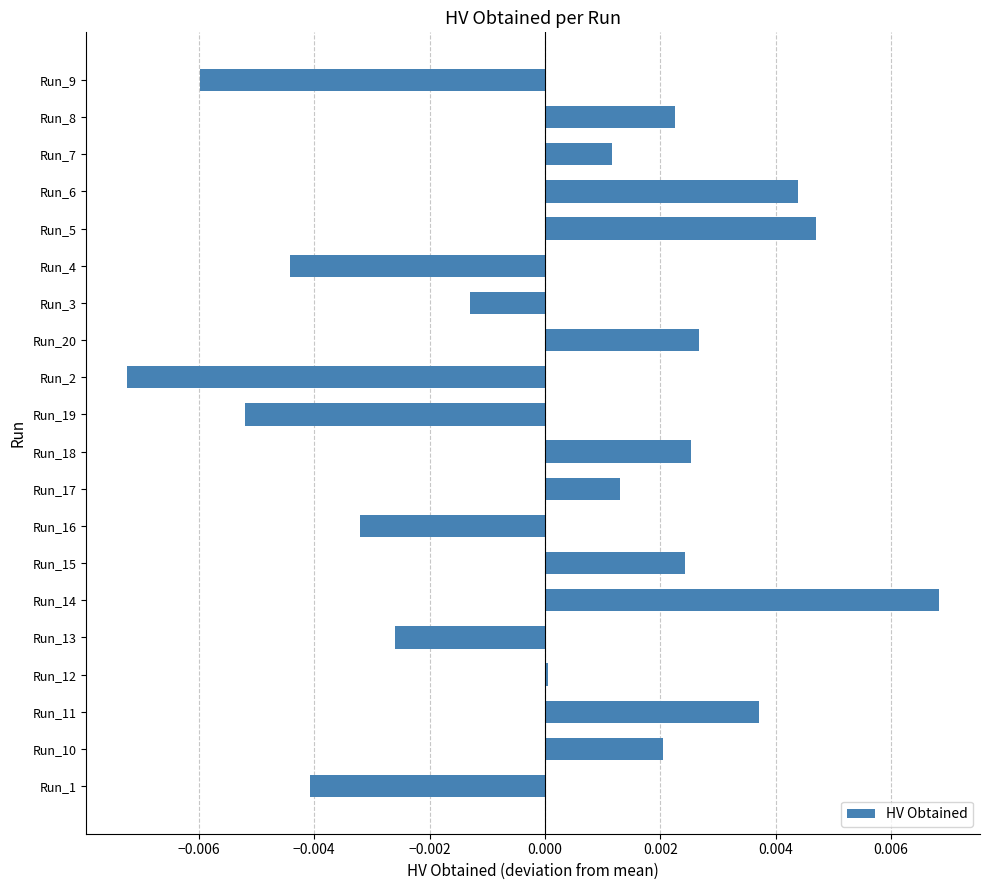

The value at Run_11 is 0.0. True or false?

True